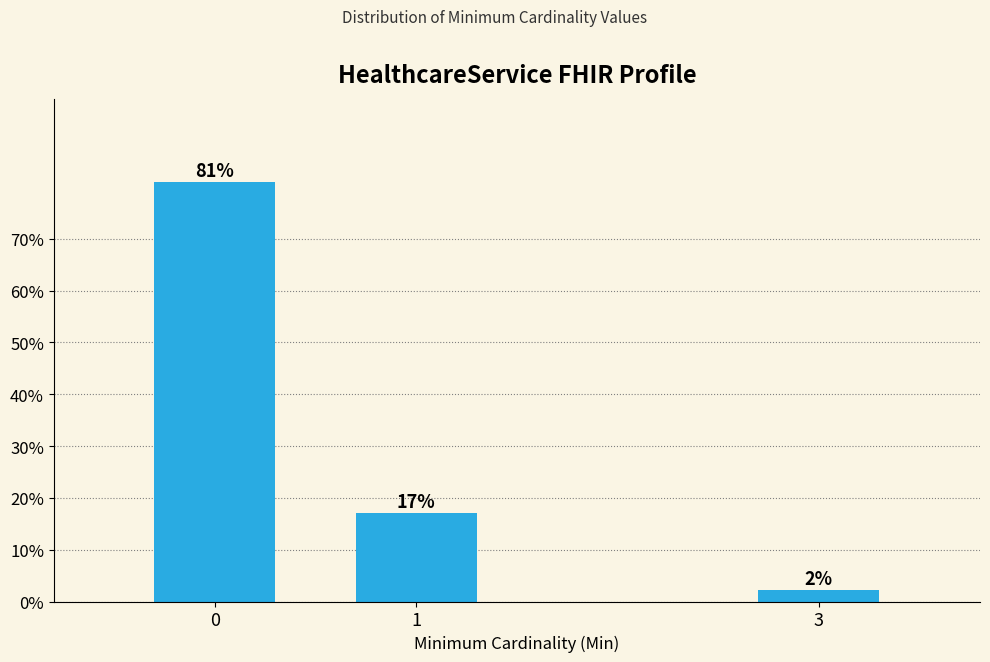

What is the value of the 2nd bar from the left?

17.0